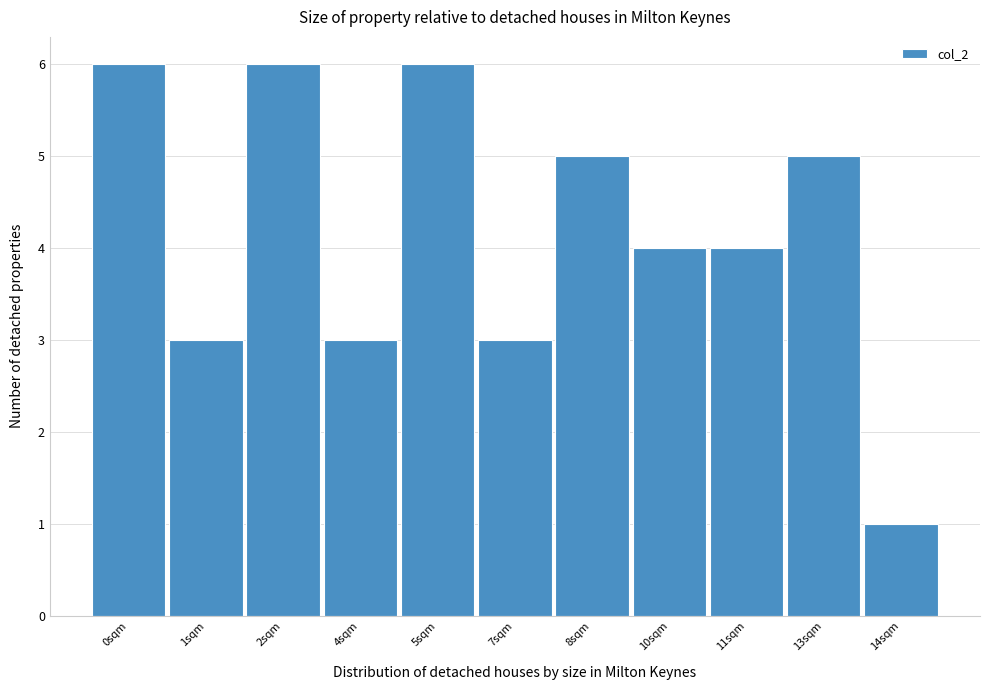

Reading left to right, transcribe all the data shown in this chart.

0sqm=6	1sqm=3	2sqm=6	4sqm=3	5sqm=6	7sqm=3	8sqm=5	10sqm=4	11sqm=4	13sqm=5	14sqm=1